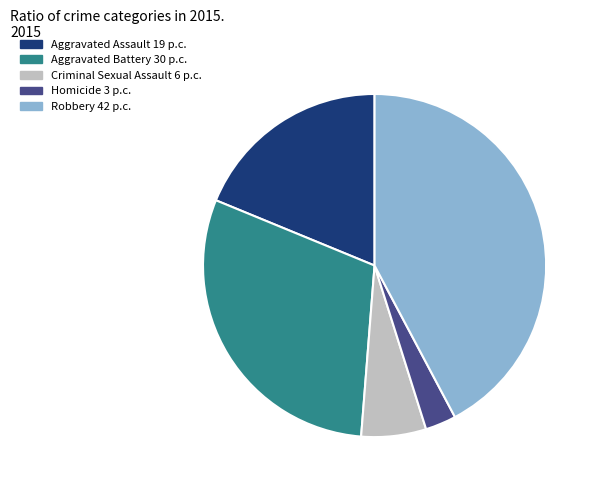

Approximately how many times larger is the value at Aggravated Assault compared to Homicide?

6.5